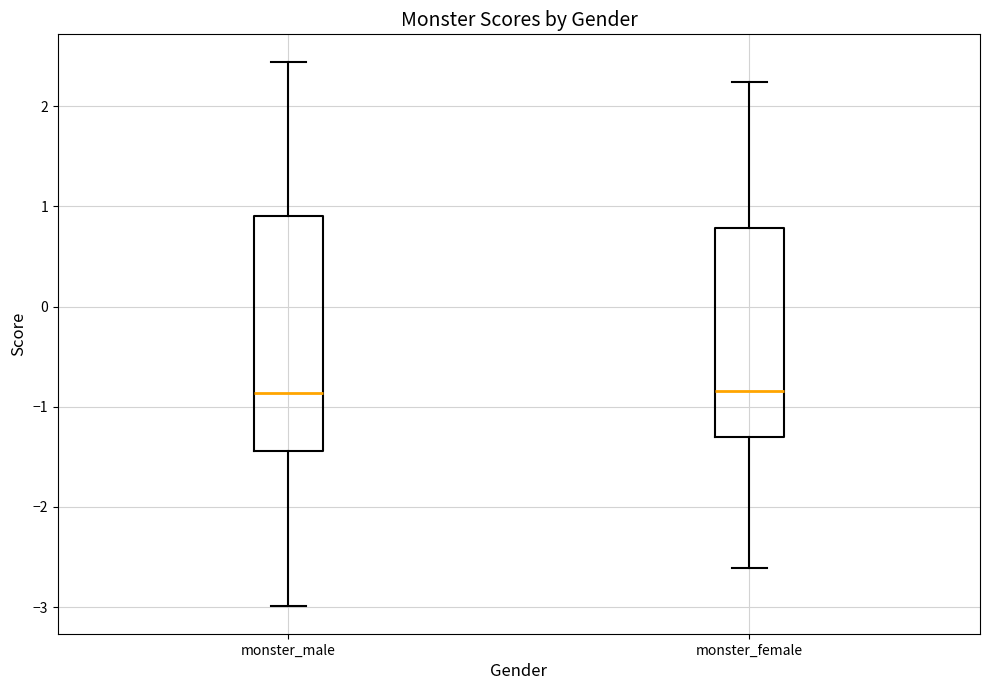

Reading left to right, read every box against the y-axis: the position of its median line, the range the box covers, and the ends of its whiskers. The values are not printed on the chart, so give them approximately, as read against the axis.

monster_male: median -0.9, box -1.4 to 0.9, whiskers -3.0 to 2.4
monster_female: median -0.8, box -1.3 to 0.8, whiskers -2.6 to 2.2